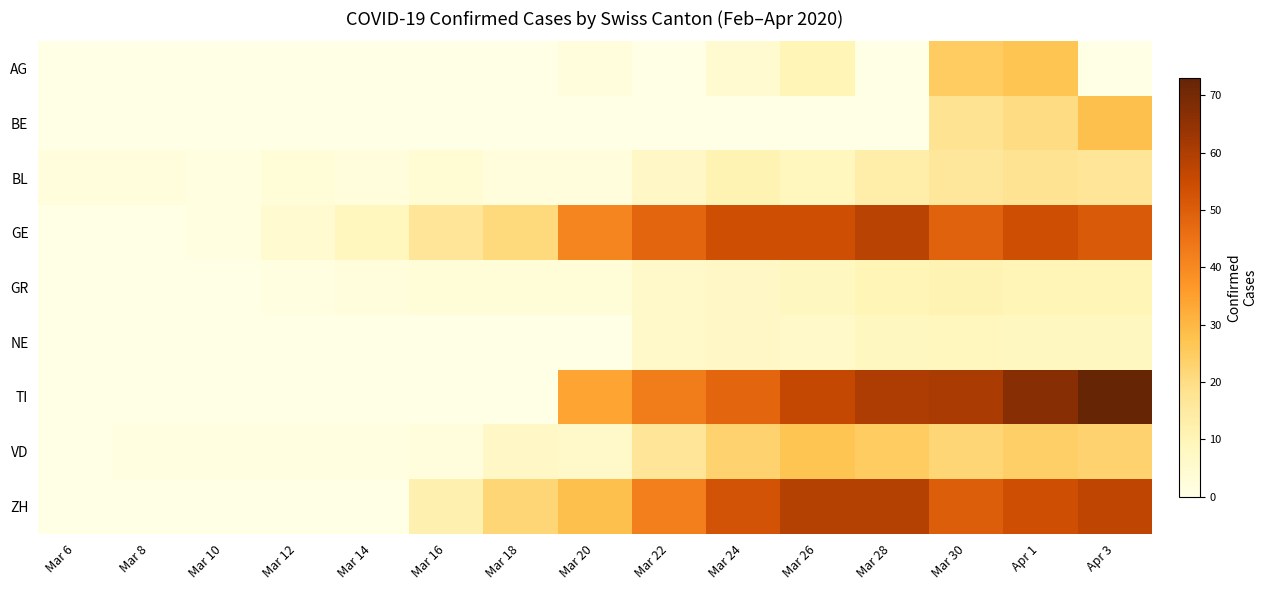

Rank the series at Apr 3 from highest to lowest value.

TI, ZH, GE, BE, VD, BL, GR, NE, AG